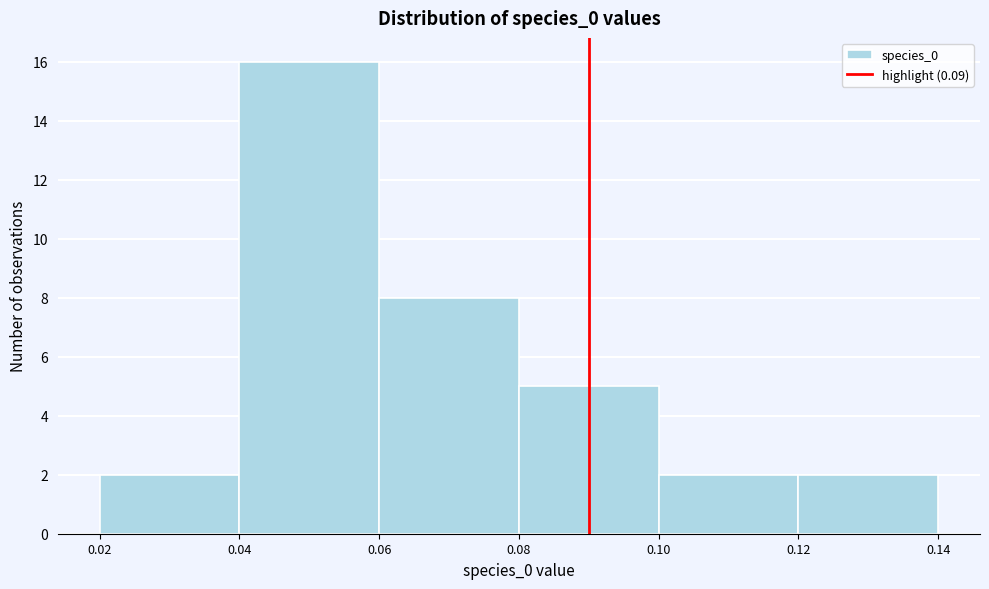

Reading left to right, transcribe this chart: for each bar, give the range it covers on the x-axis and its height. The values are not printed on the chart, so give them approximately, as read against the axis.

0.02 to 0.04: 2
0.04 to 0.06: 16
0.06 to 0.08: 8
0.08 to 0.10: 5
0.10 to 0.12: 2
0.12 to 0.14: 2